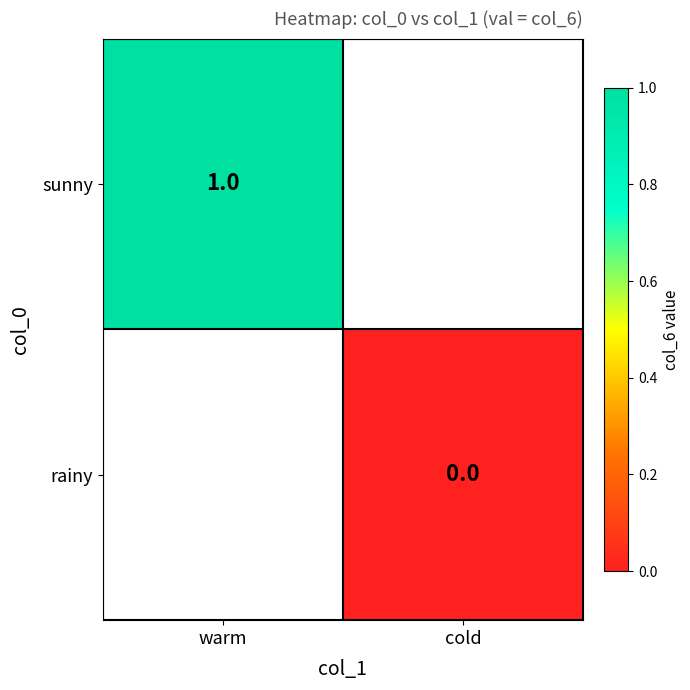

Is the value of sunny at warm greater than the value of rainy at cold?

Yes